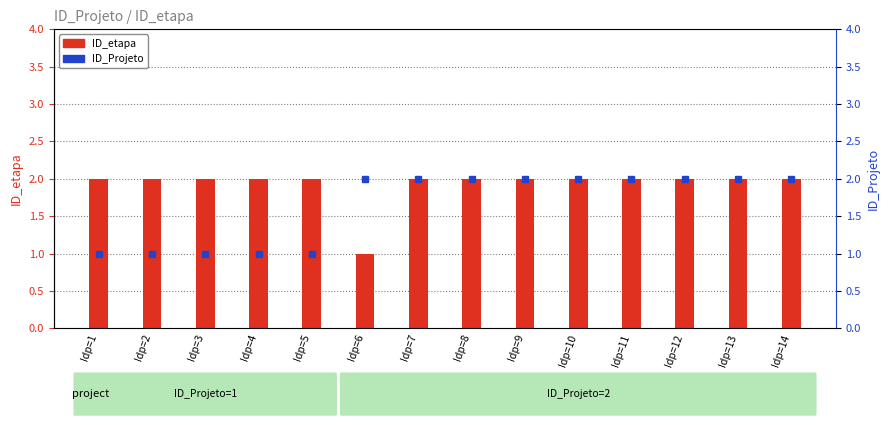

What is the greatest value displayed?

2